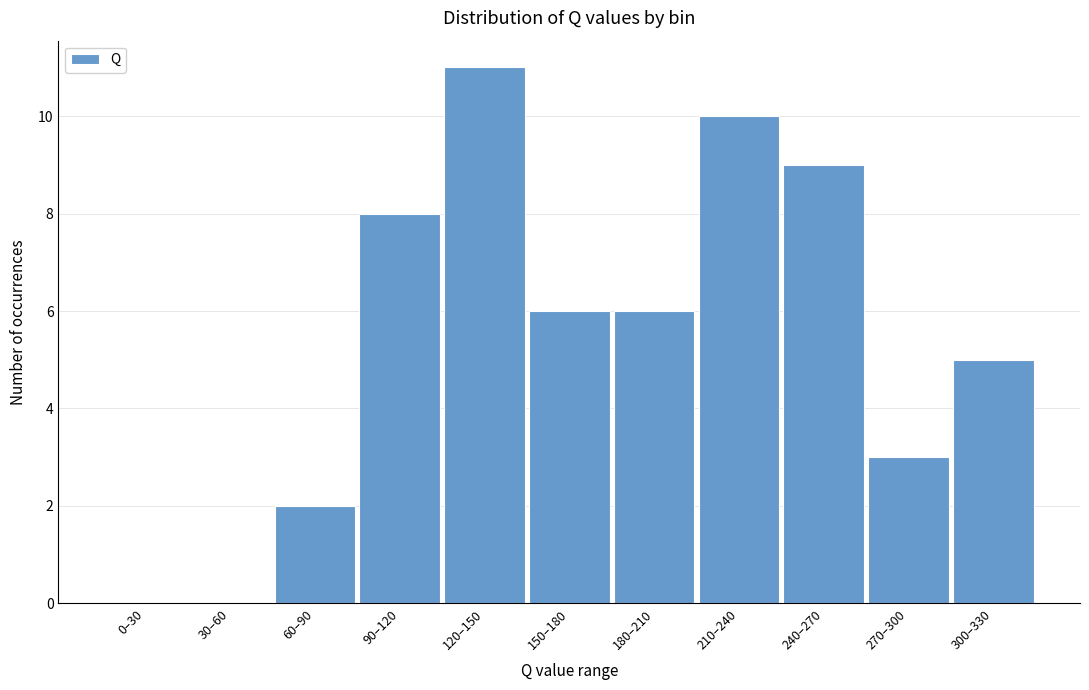

Reading left to right, extract all data points from this chart.

0–30=0	30–60=0	60–90=2	90–120=8	120–150=11	150–180=6	180–210=6	210–240=10	240–270=9	270–300=3	300–330=5